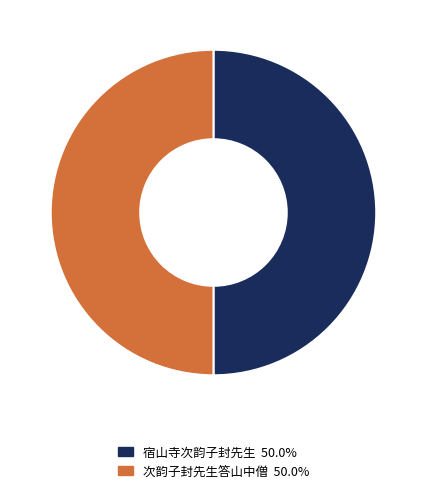

Is the sum of 宿山寺次韵子封先生 50.0% and 次韵子封先生答山中僧 50.0% greater than half?

Yes